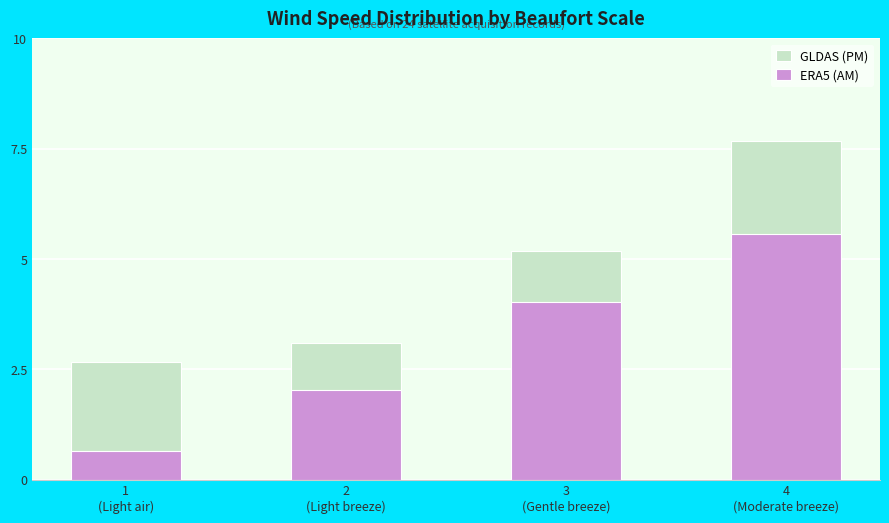

What is the approximate value of GLDAS (PM) at 4
(Moderate breeze)?

7.7